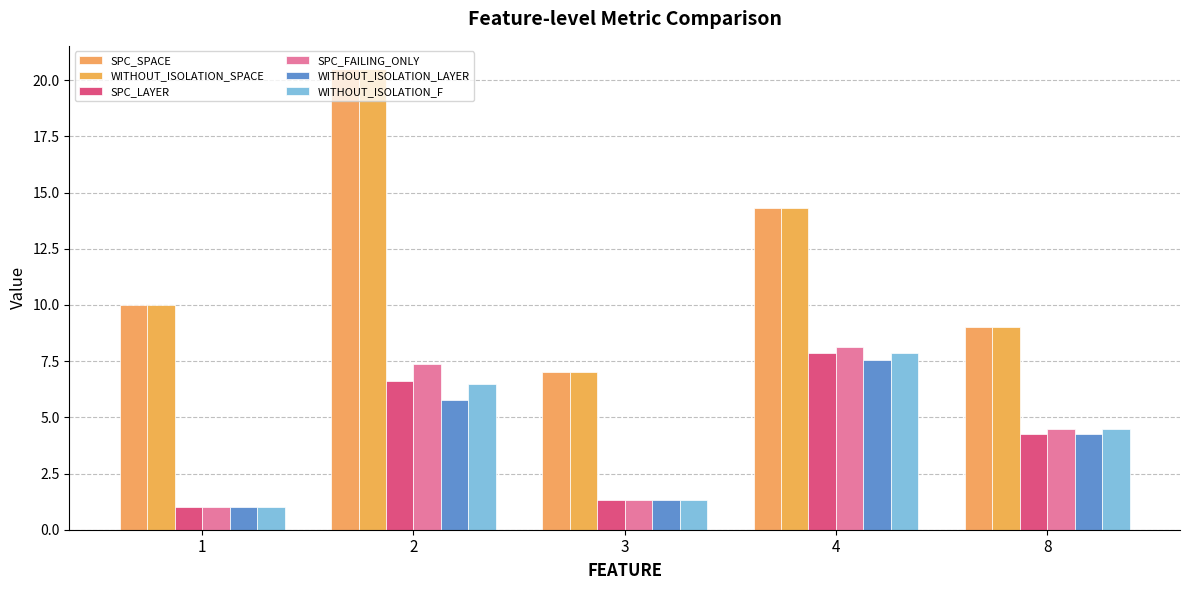

What value does the SPC_SPACE series have at 4?

14.3